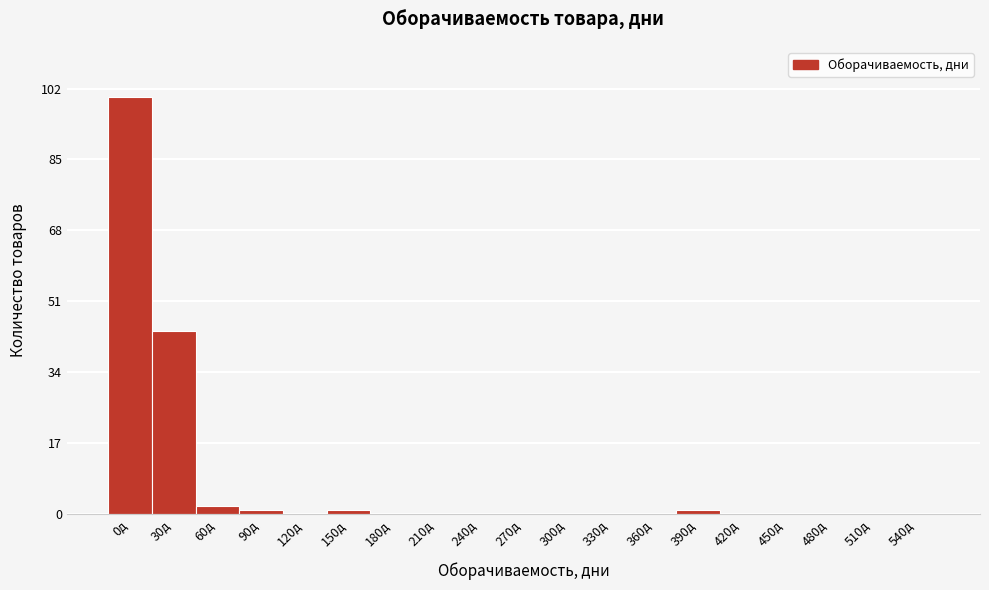

Reading left to right, what are all the values shown in this chart?

0д=100	30д=44	60д=2	90д=1	120д=0	150д=1	180д=0	210д=0	240д=0	270д=0	300д=0	330д=0	360д=0	390д=1	420д=0	450д=0	480д=0	510д=0	540д=0